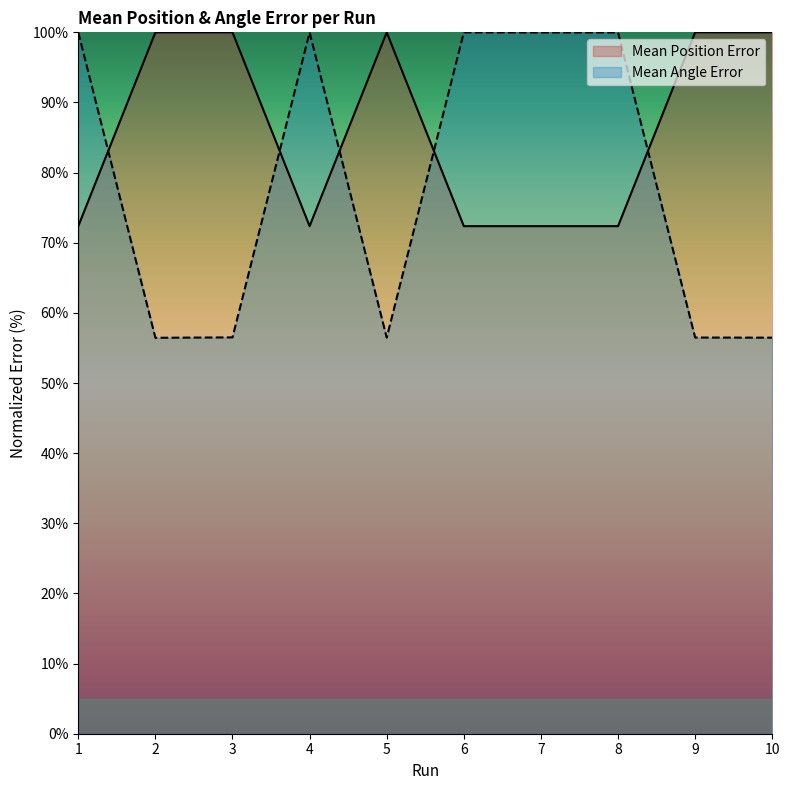

Which series has the widest spread of values?

Mean Angle Error